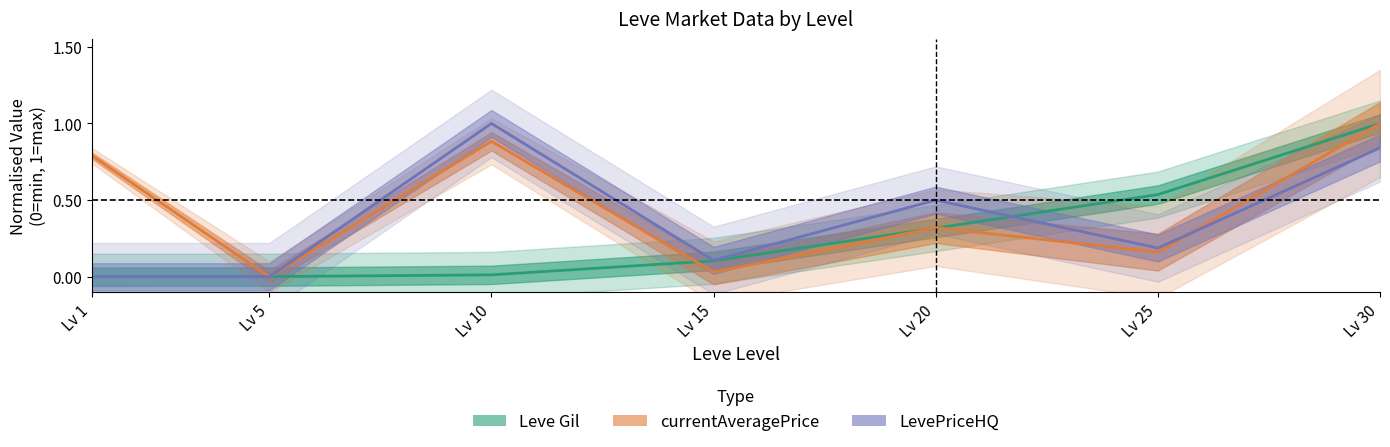

Rank the series by their average value, from highest to lowest.

currentAveragePrice, LevePriceHQ, Leve Gil